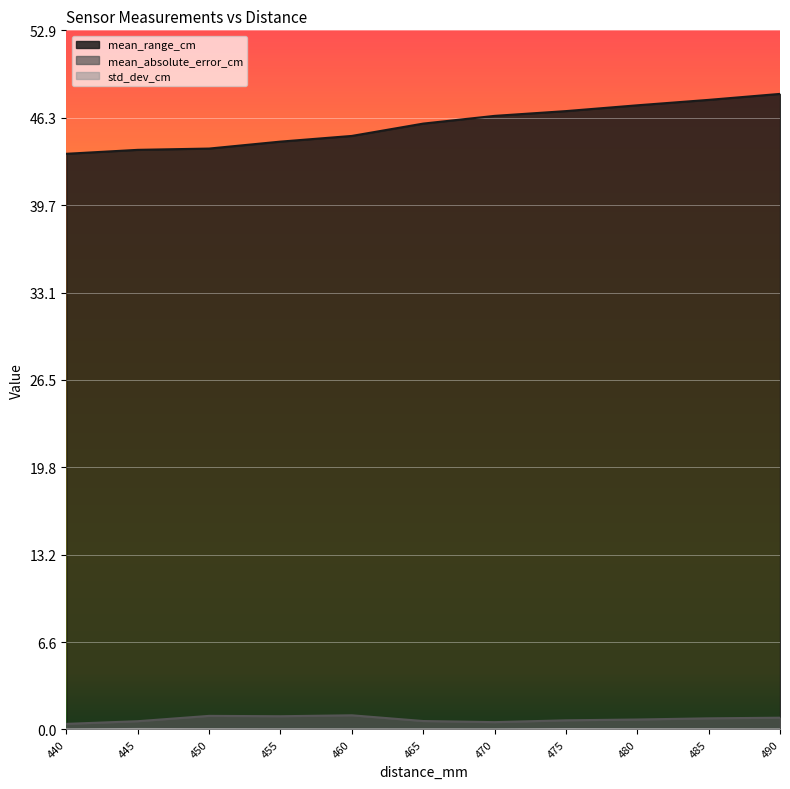

True or false: mean_range_cm and std_dev_cm intersect in this chart.

False